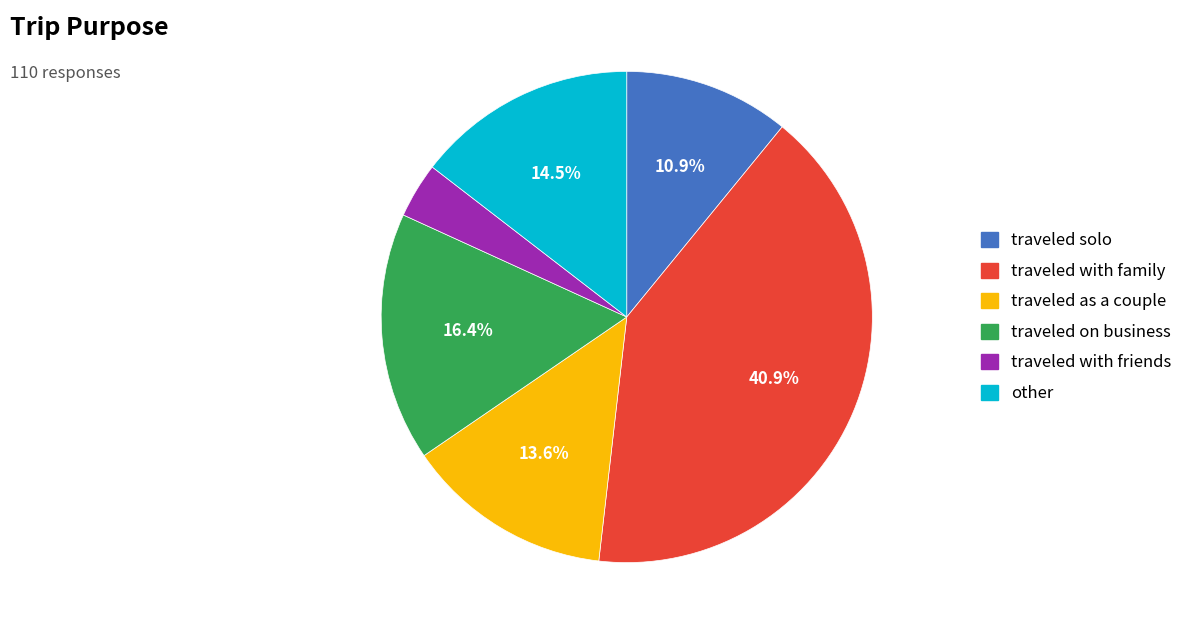

What is the ratio of the value at traveled with family to the value at traveled on business?

2.5